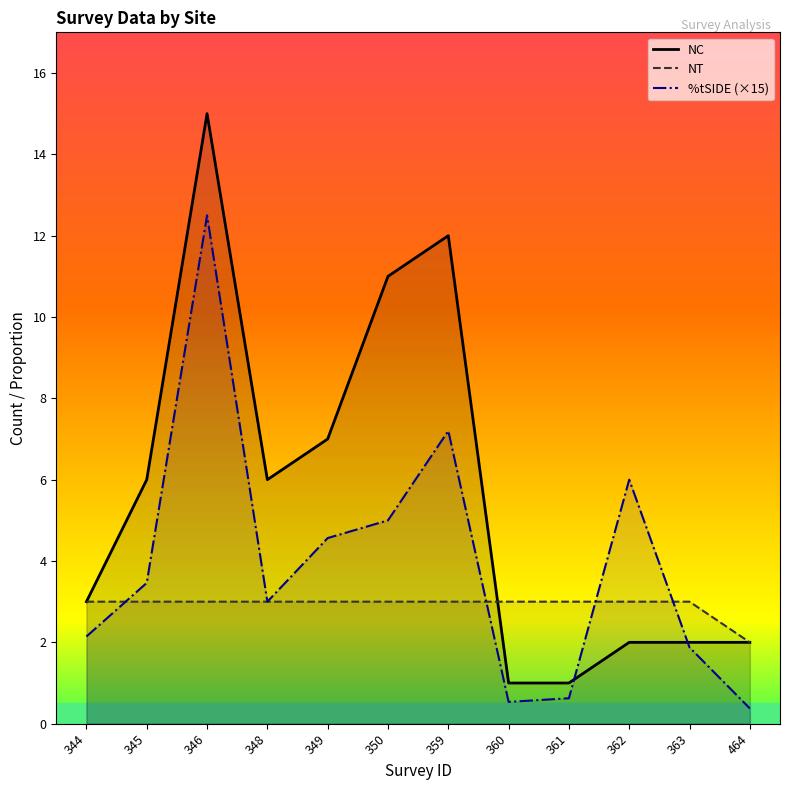

What is the smallest value displayed?

0.4